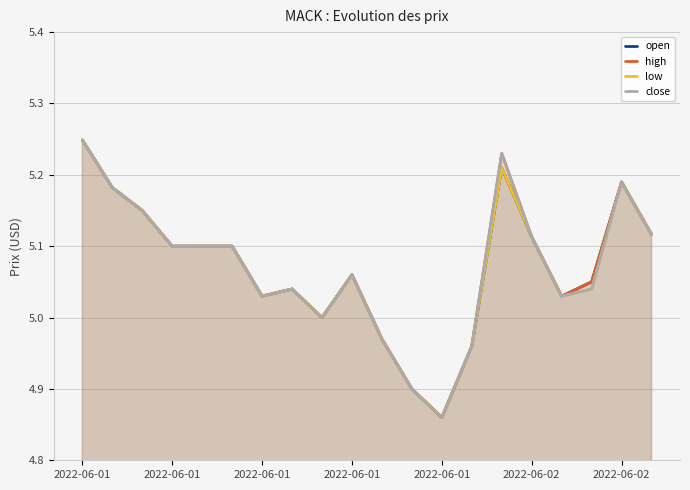

At which label is close closest to 5?

8